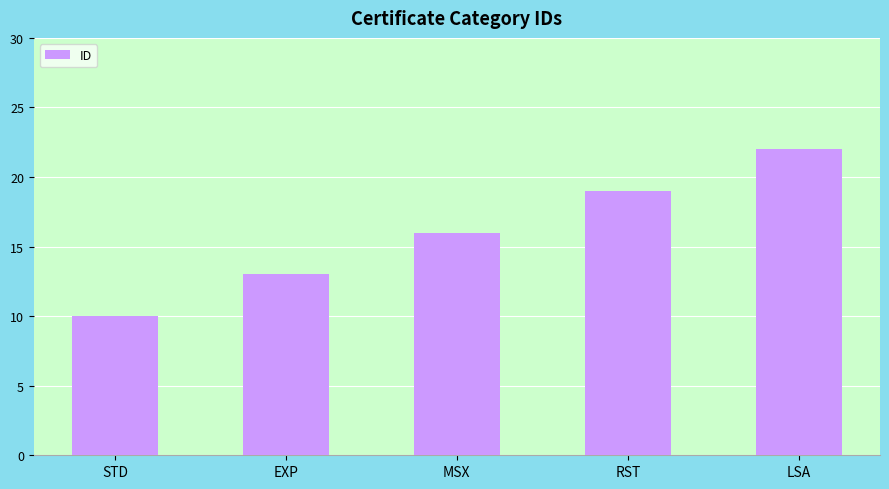

Is it true that the value at EXP is 19?

False